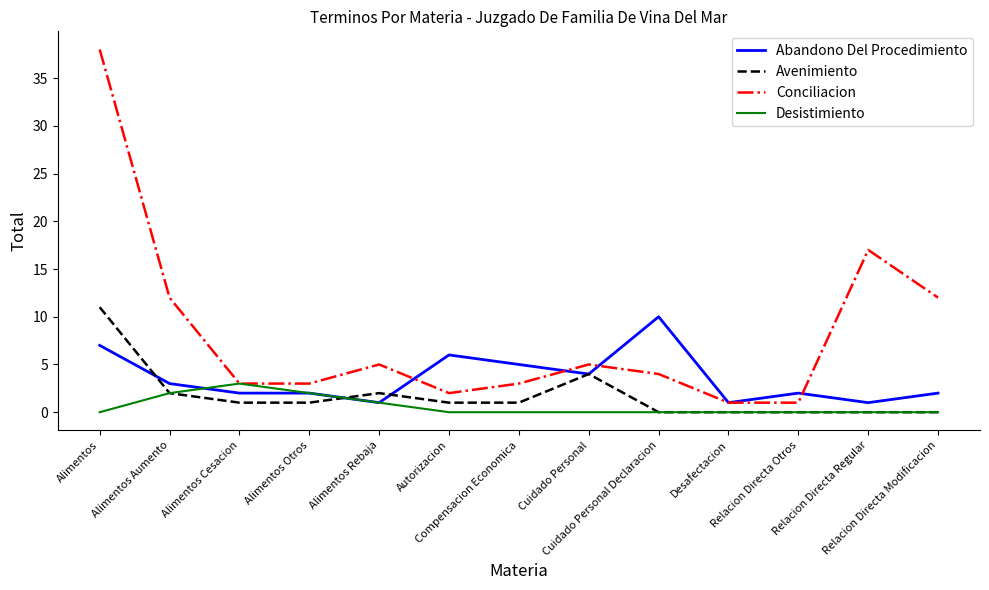

Does the chart have visible grid lines?

No